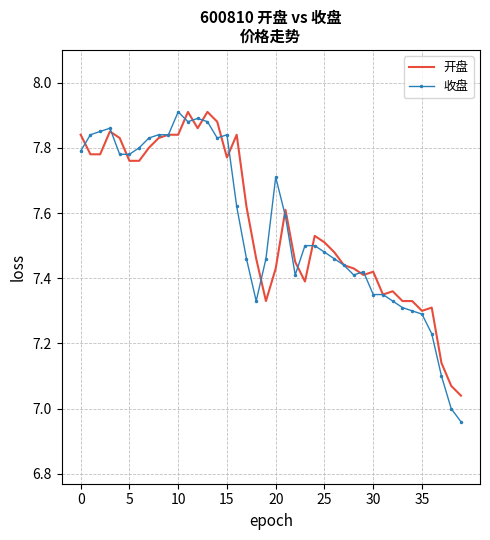

Which series ends up on top after the final intersection of 收盘 and 开盘?

开盘